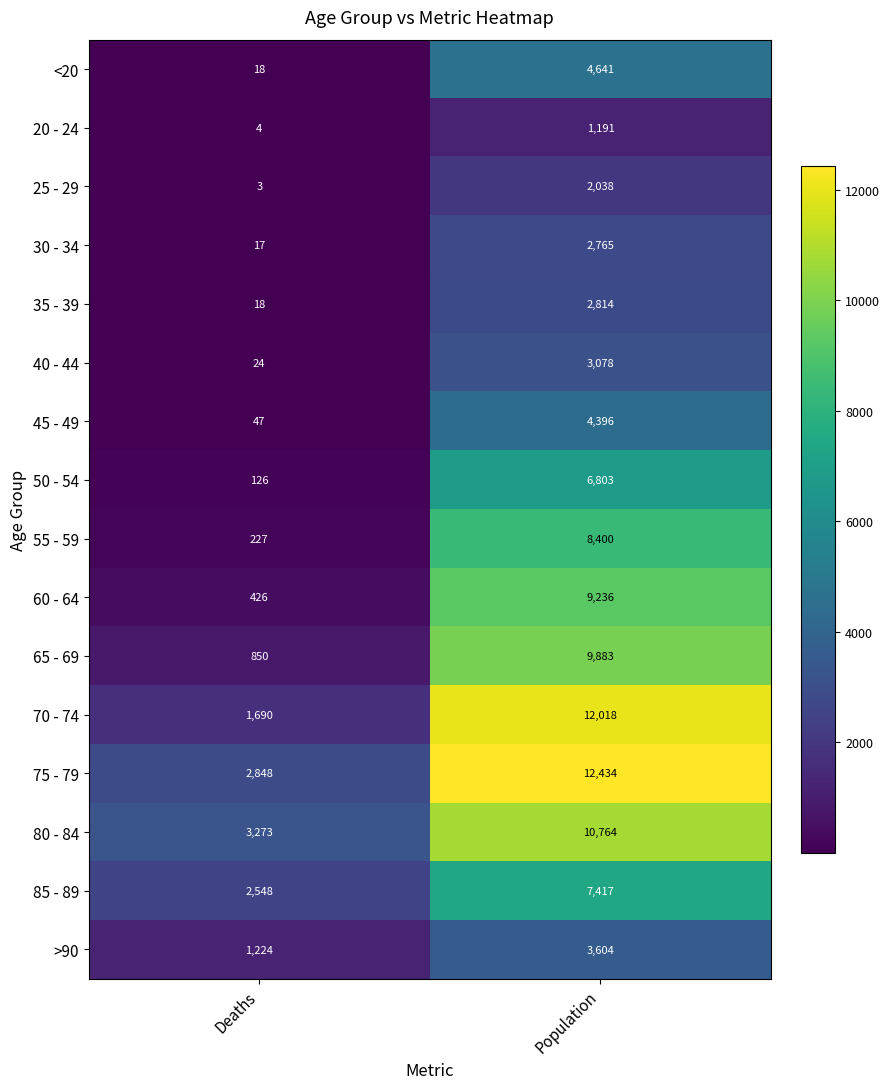

At which category is the sum across all series the highest?

Population